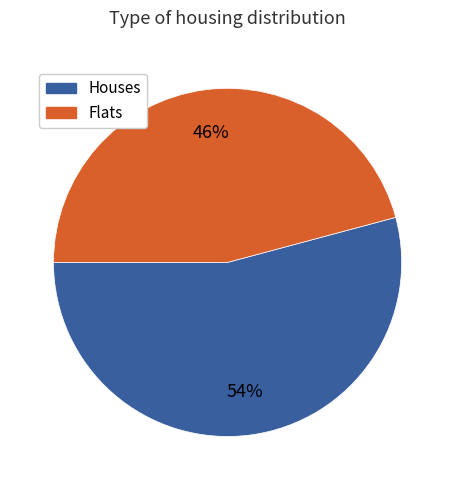

The Houses slice represents 54% of the pie. True or false?

True